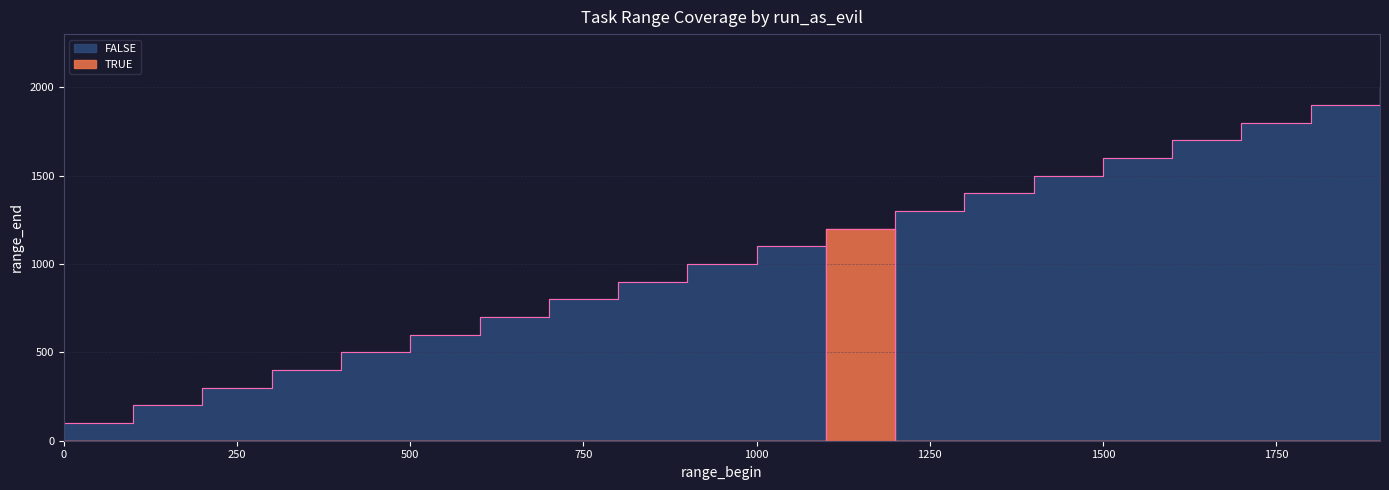

How many series are shown in this chart?

1